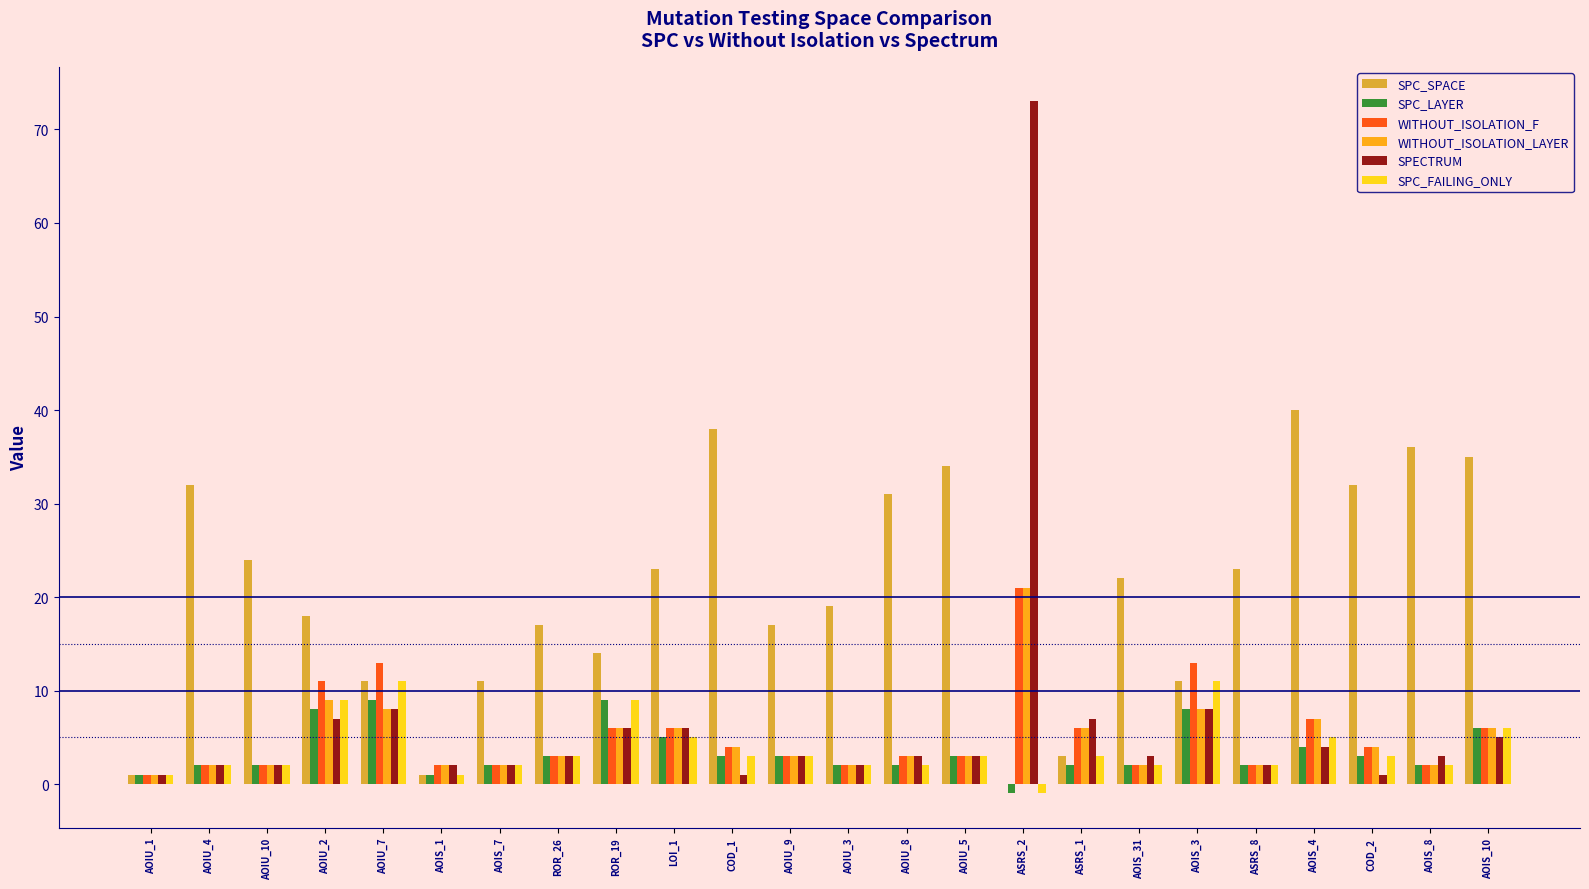

Which series changed the most between AOIU_9 and AOIS_3?

WITHOUT_ISOLATION_F